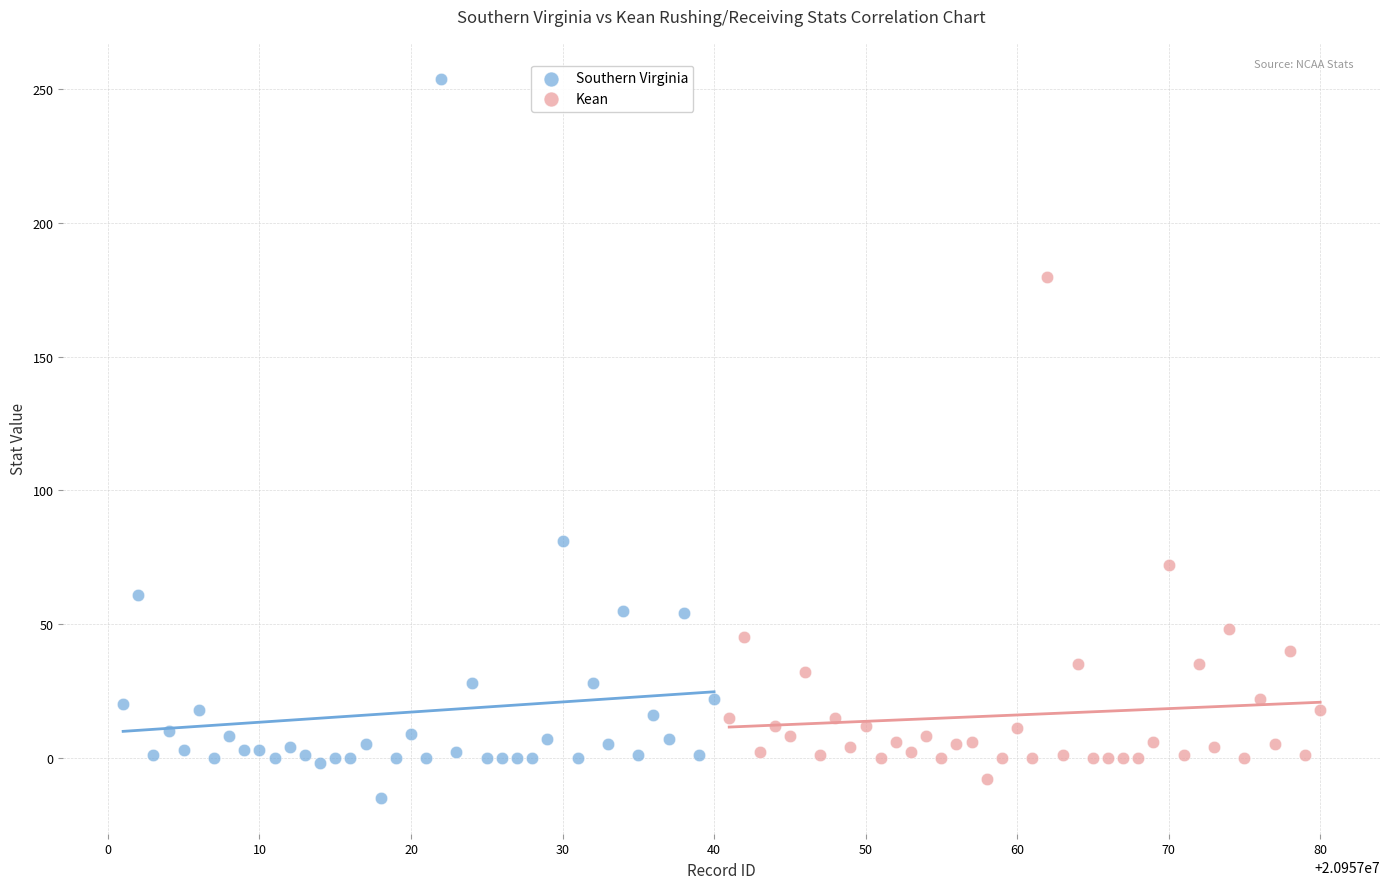

Which series has the largest Y range (max minus min)?

Southern Virginia